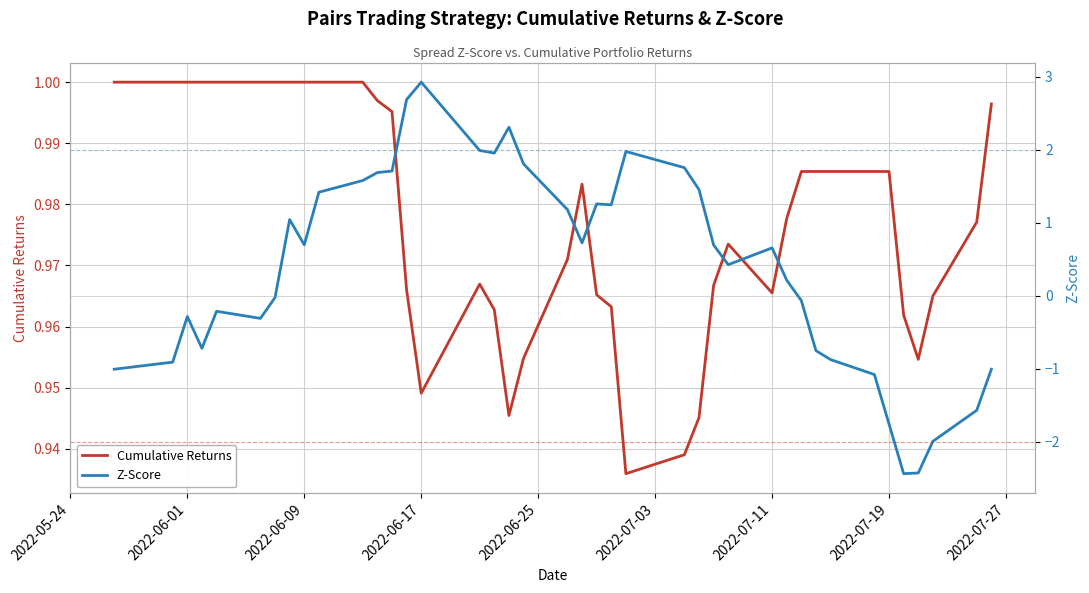

What is the value of the cum rets point at the 37th from the left?

1.0